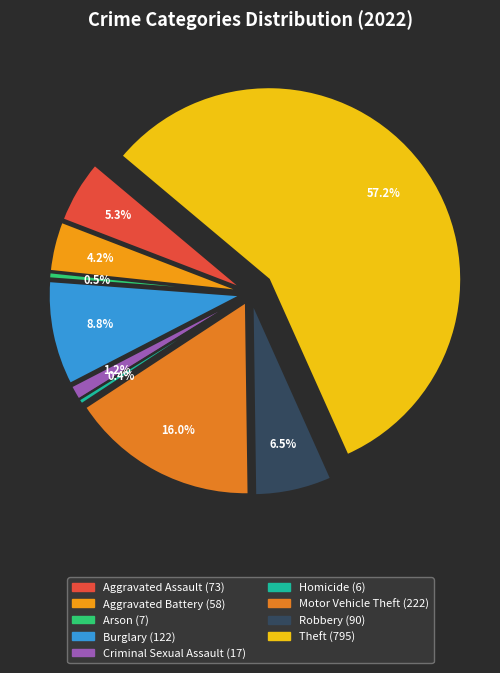

Is the sum of Arson and Aggravated Assault greater than half?

No